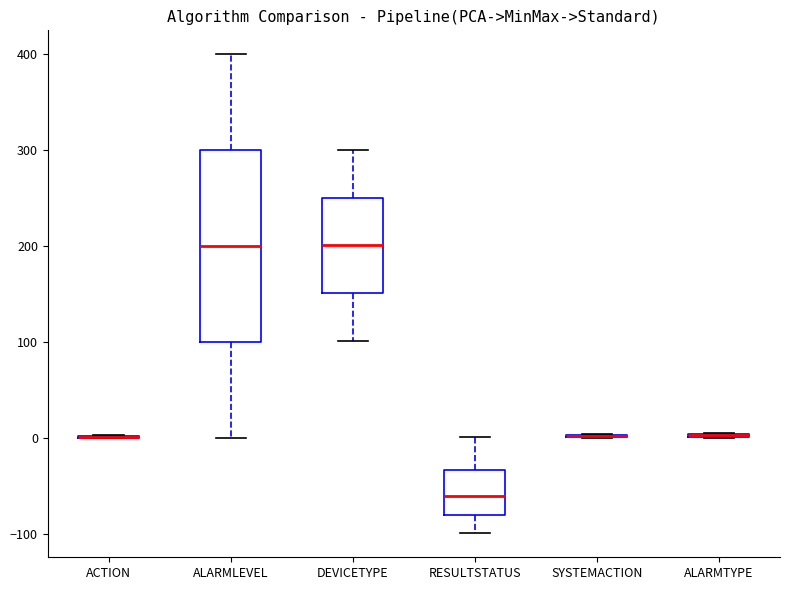

Comparing the boxes themselves (not the whiskers), which one is the tallest?

ALARMLEVEL